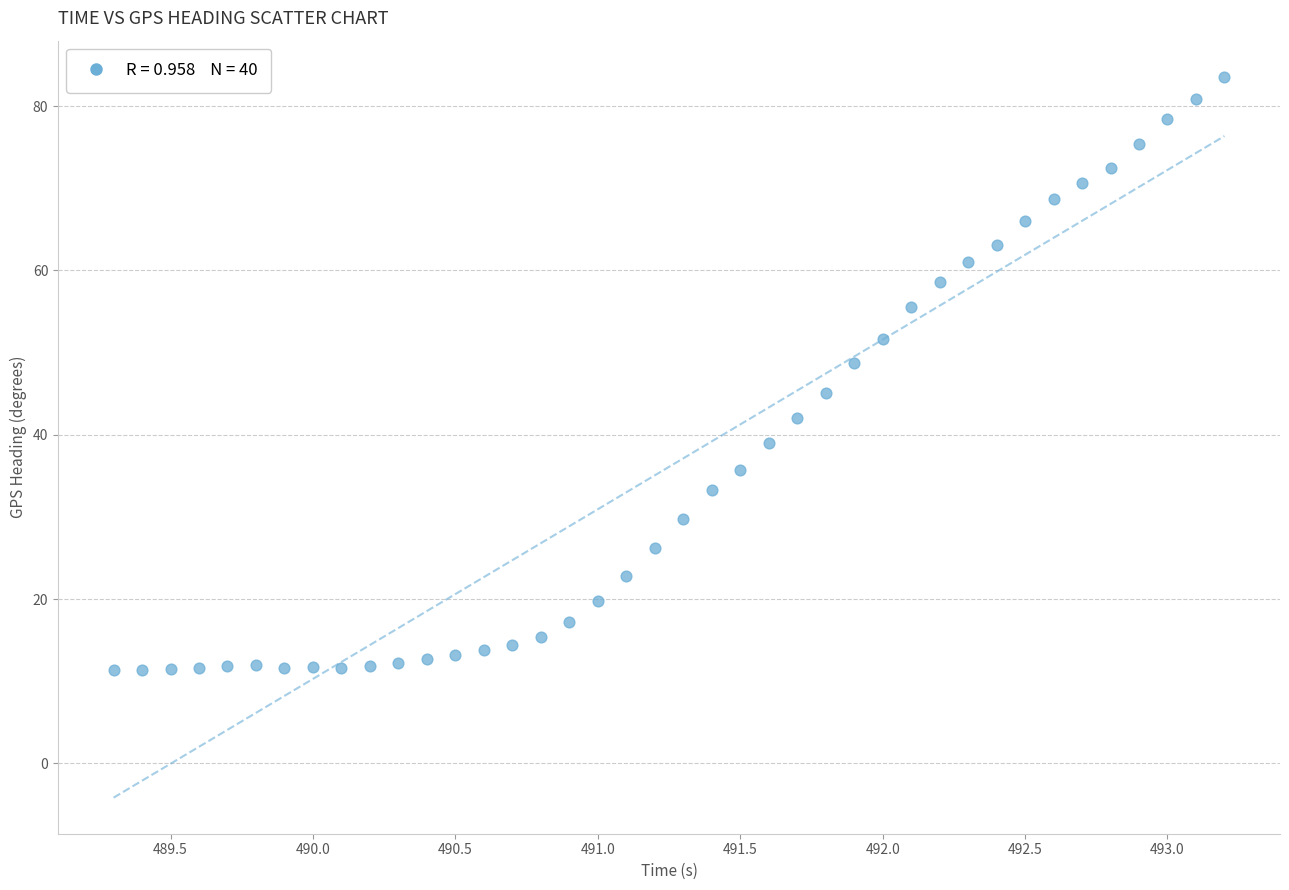

What is the range of Y values (max minus min)?

72.2